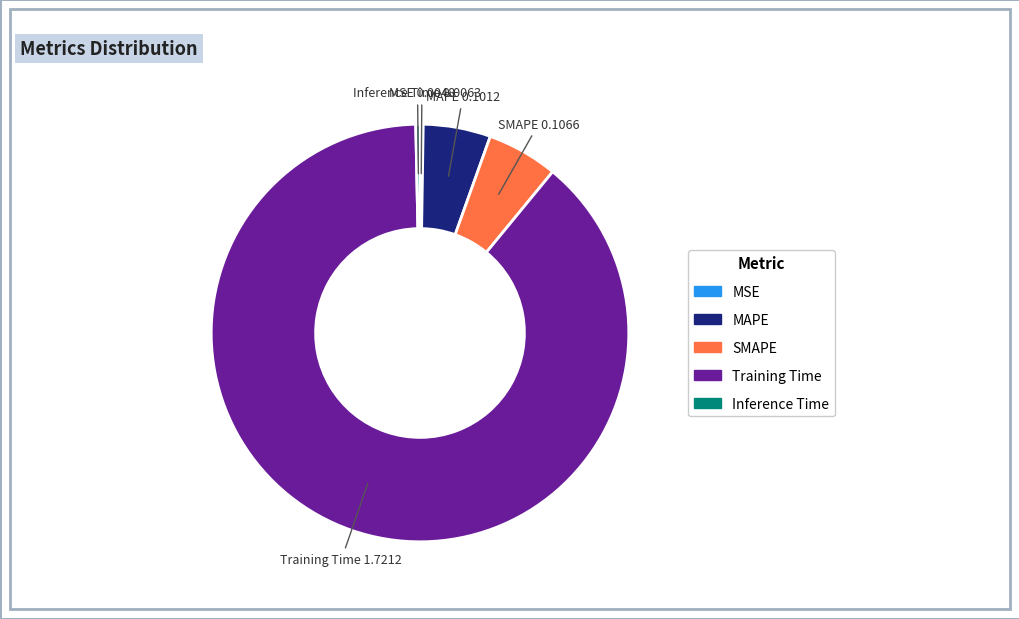

Do SMAPE and Training Time together represent more than half of the pie?

Yes